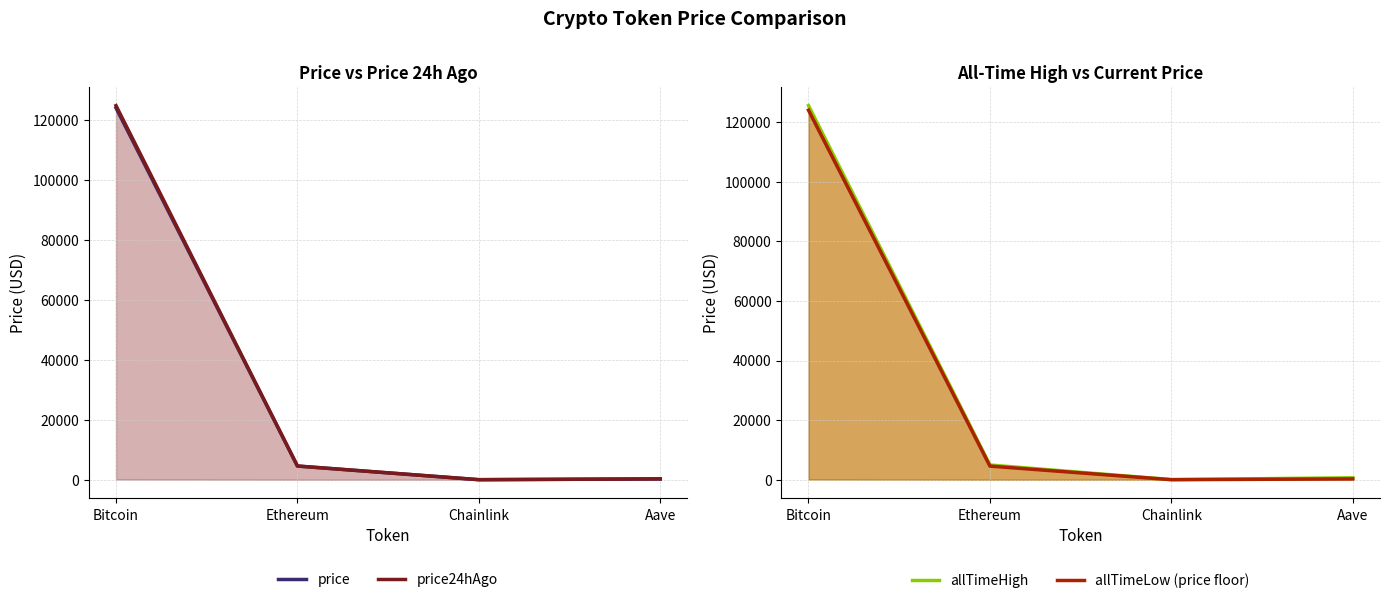

At Chainlink, list the series in order from largest to smallest.

allTimeHigh, price24hAgo, price, allTimeLow (price floor)